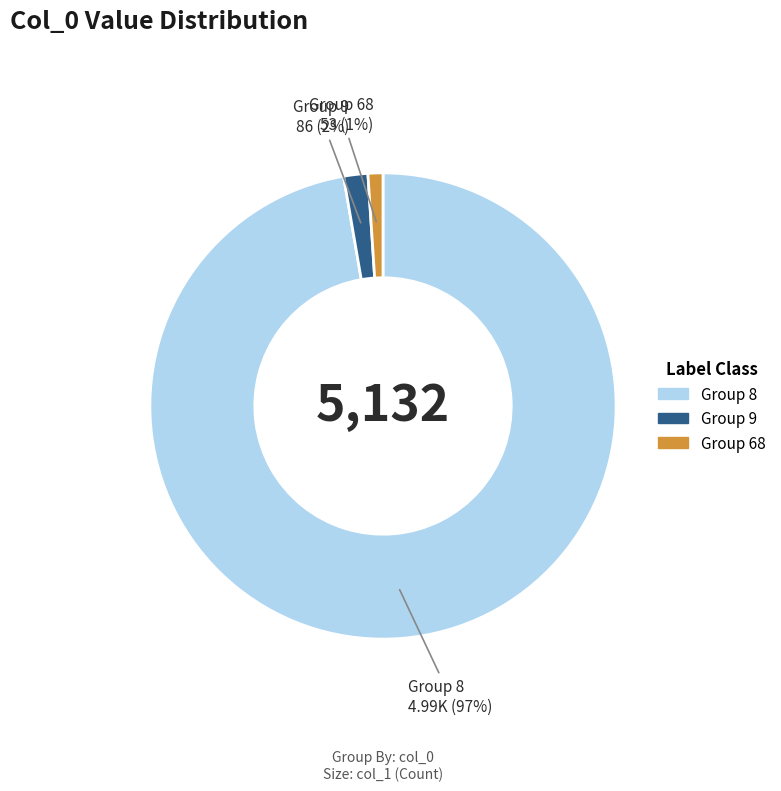

True or false: Group 68 accounts for 1% of the total.

True